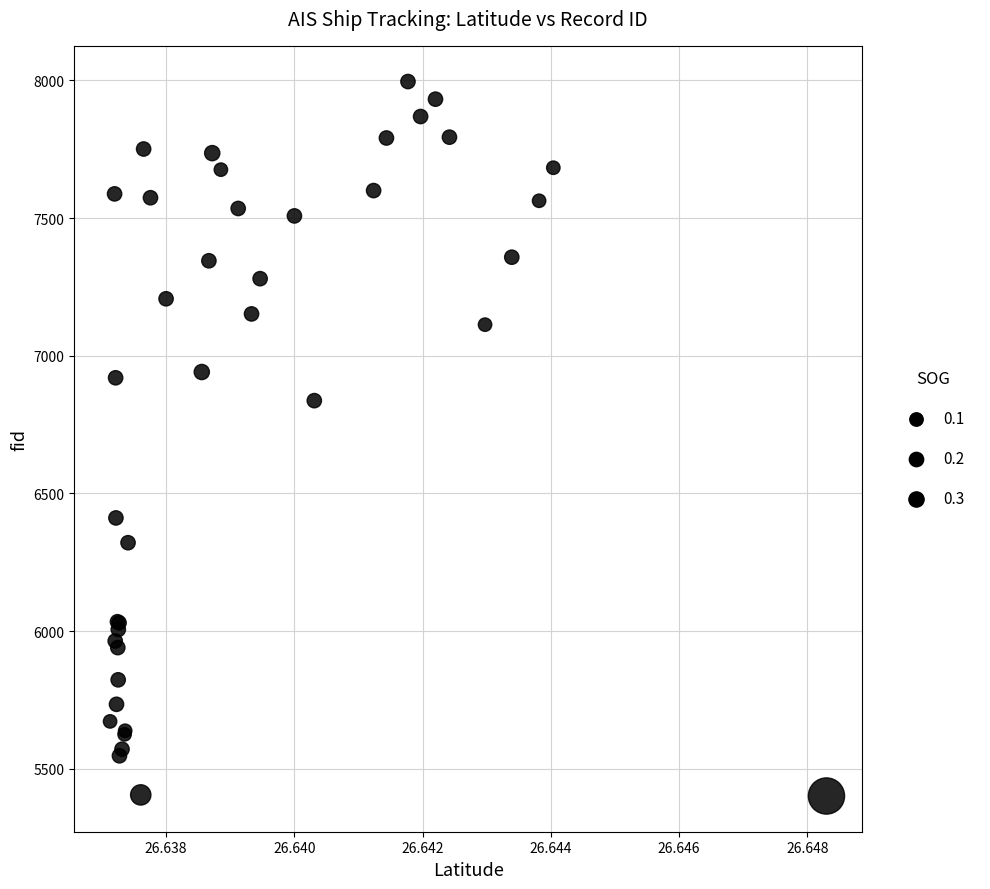

What Y value in the scatter plot is closest to 6698?

6837